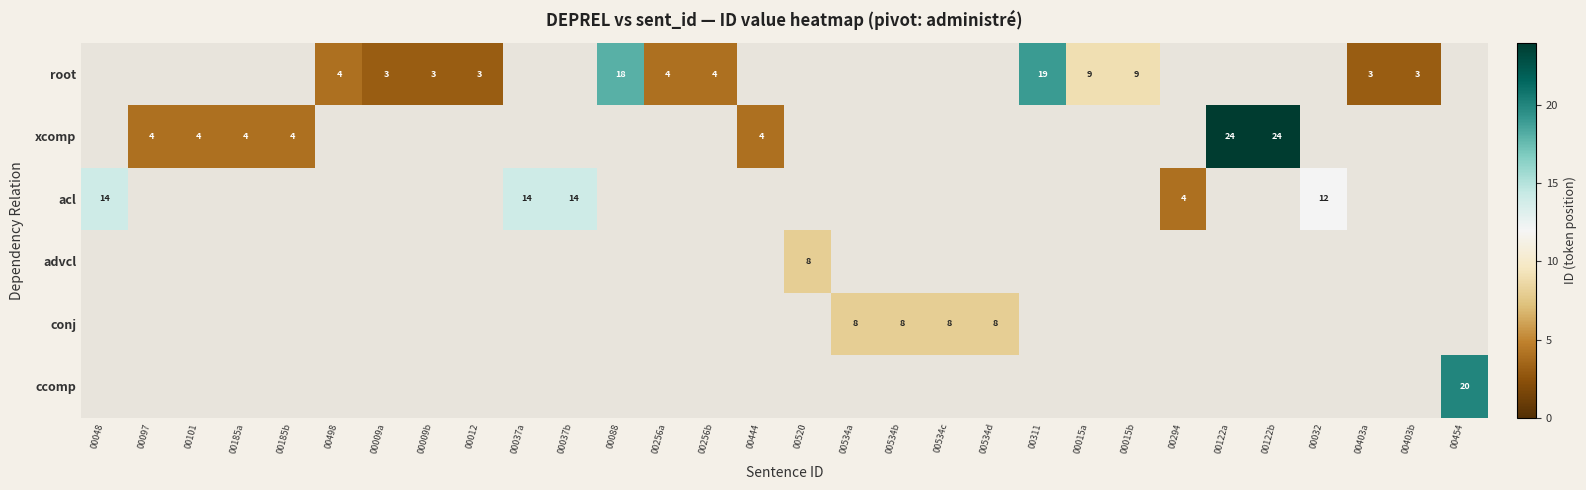

What is the smallest value displayed?

3.0